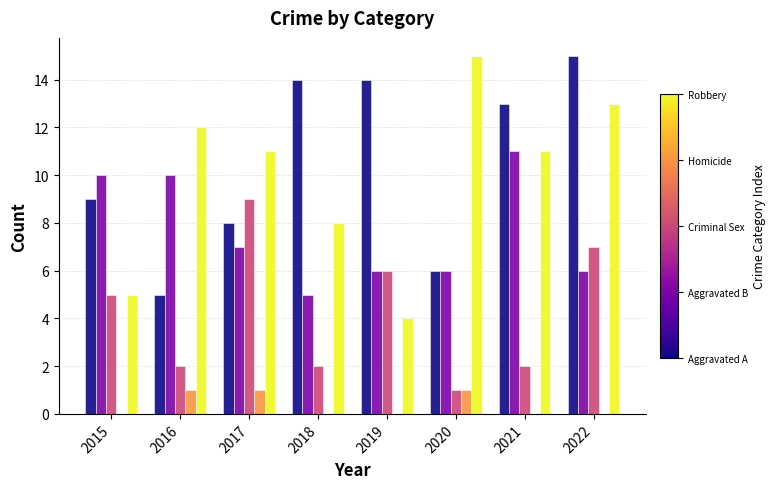

At which category is the sum across all series the highest?

2022